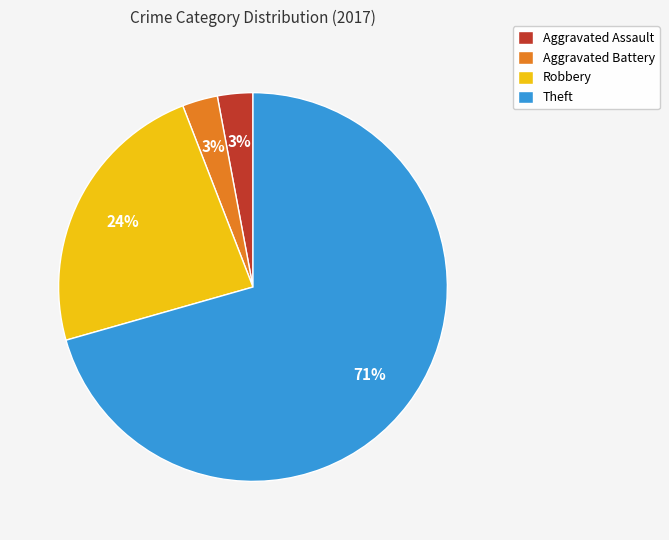

What percentage is the Robbery slice, to the nearest percent?

24%